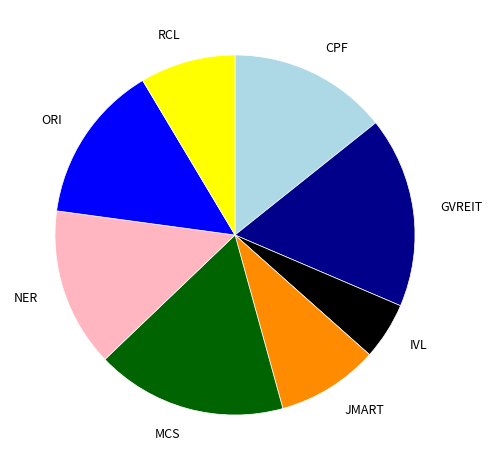

Is it true that NER is 2% of the pie?

False